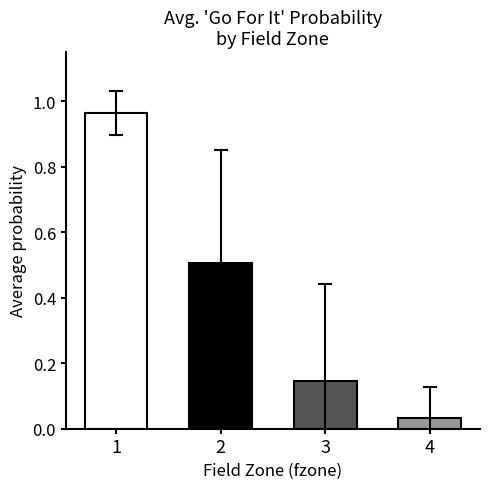

Rank the categories by value from lowest to highest.

4, 3, 2, 1